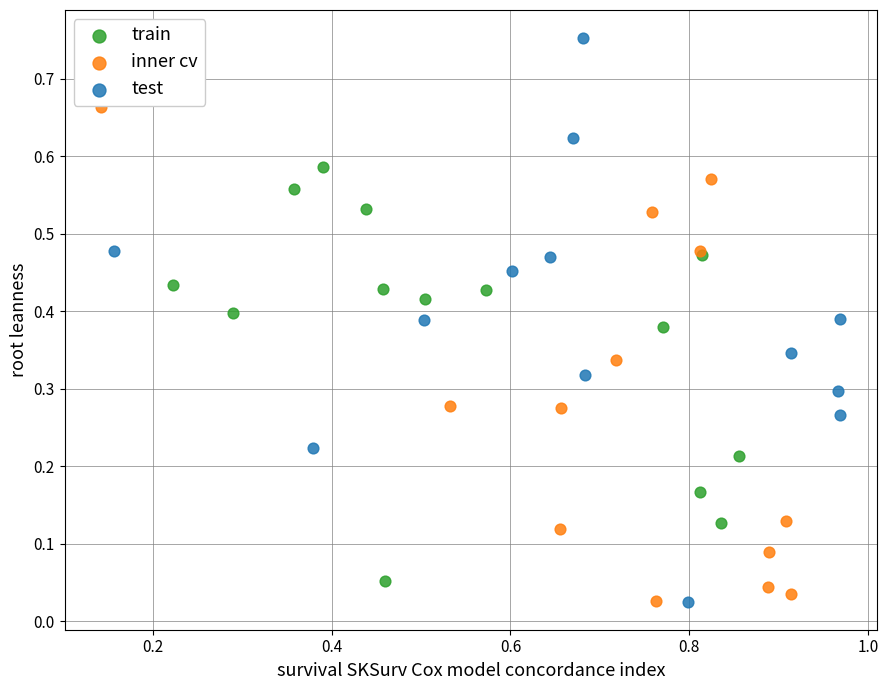

Which series has the largest Y range (max minus min)?

test